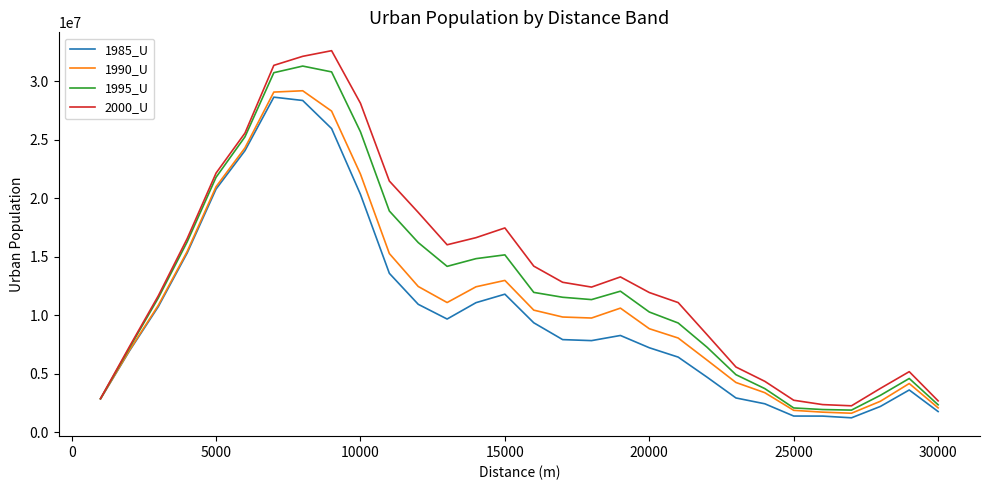

Rank the series by their average value, from lowest to highest.

1985_U, 1990_U, 1995_U, 2000_U